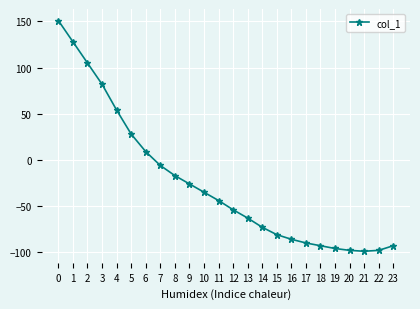

What is the average value?

-25